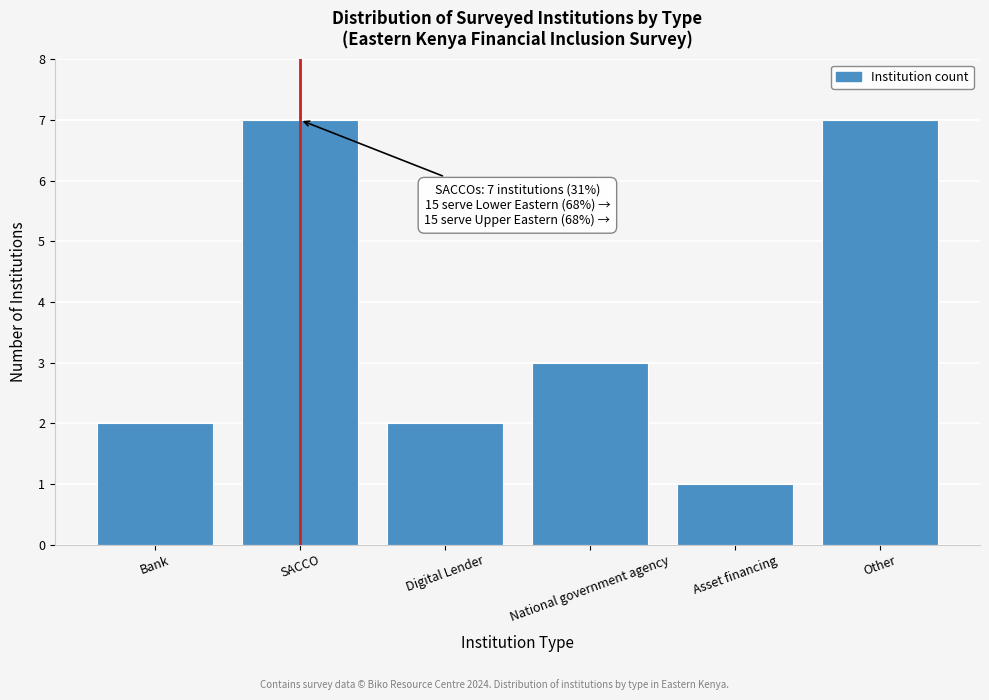

Reading left to right, transcribe all the data shown in this chart.

2	7	2	3	1	7